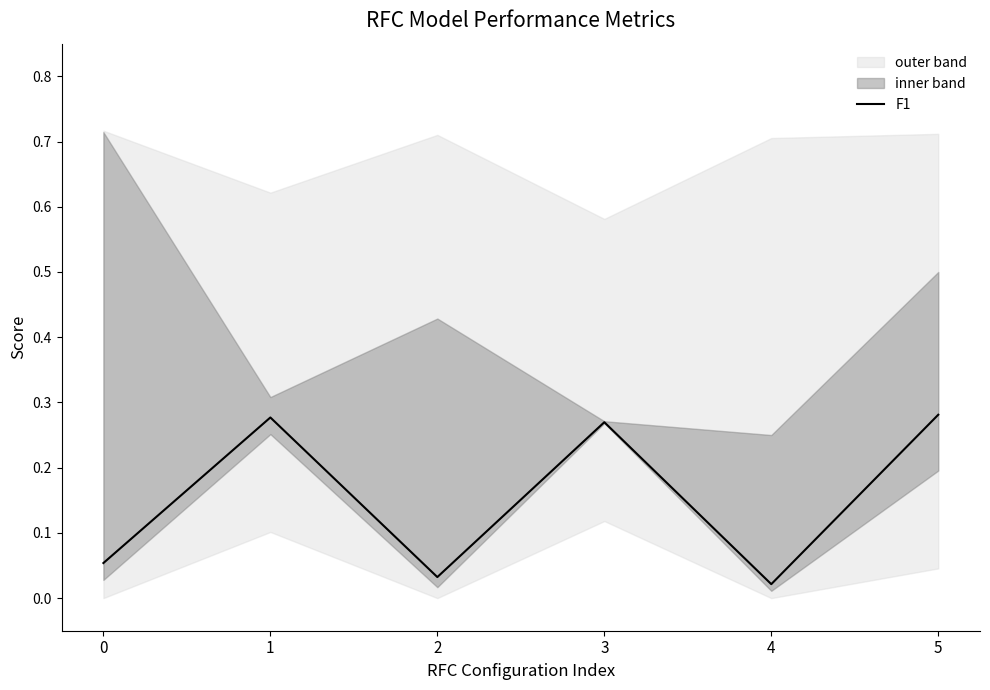

What is the value of the 4th point from the left?

0.3